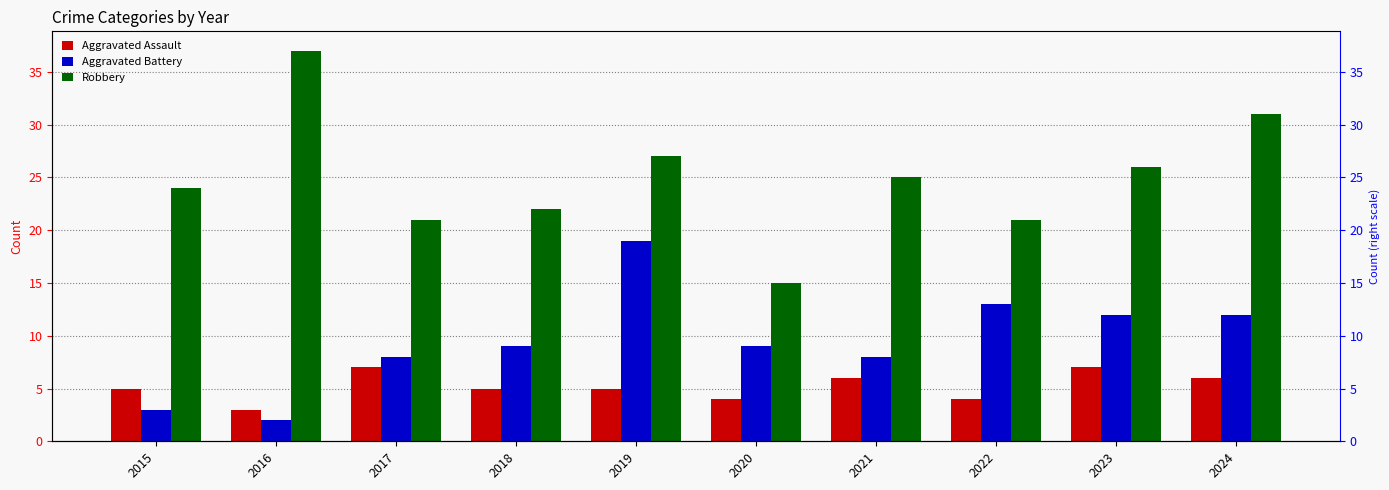

The value of Robbery at 2020 is 5. True or false?

False